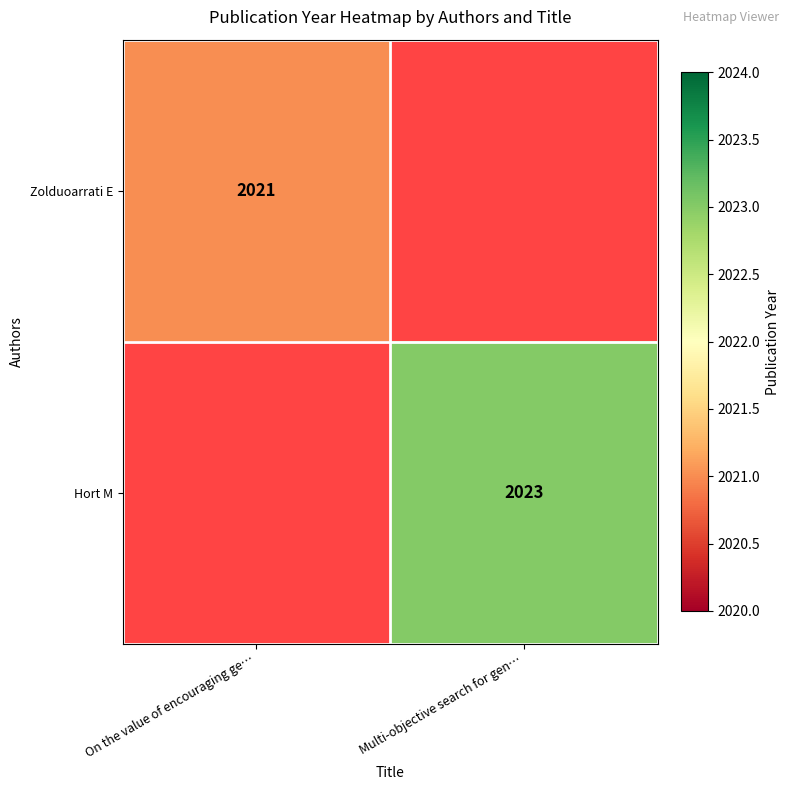

How many distinct data groups are displayed?

2